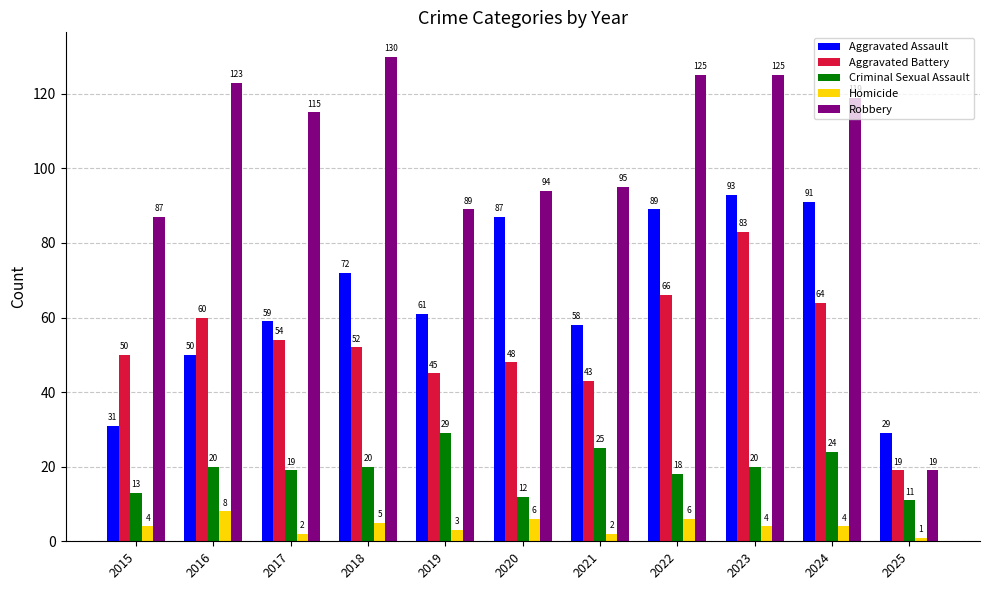

What is the approximate value of Homicide at 2017?

2